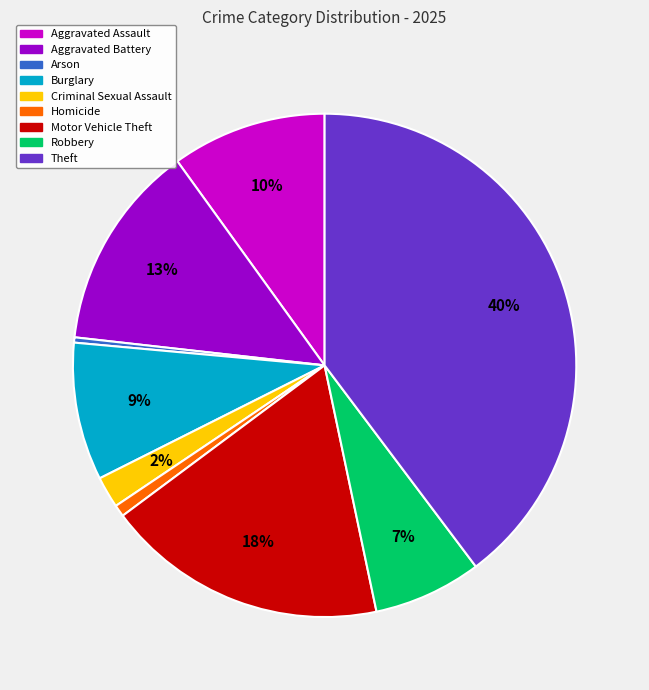

True or false: Homicide accounts for 1% of the total.

True